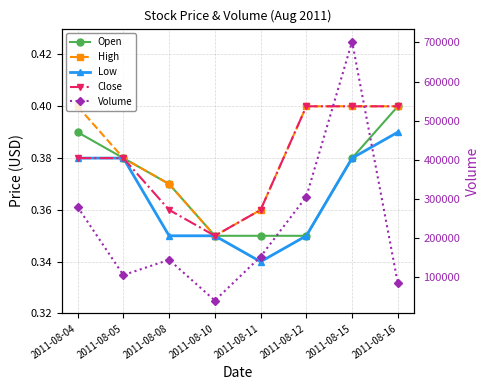

What is the value of the Low point at the 3rd from the left?

0.3